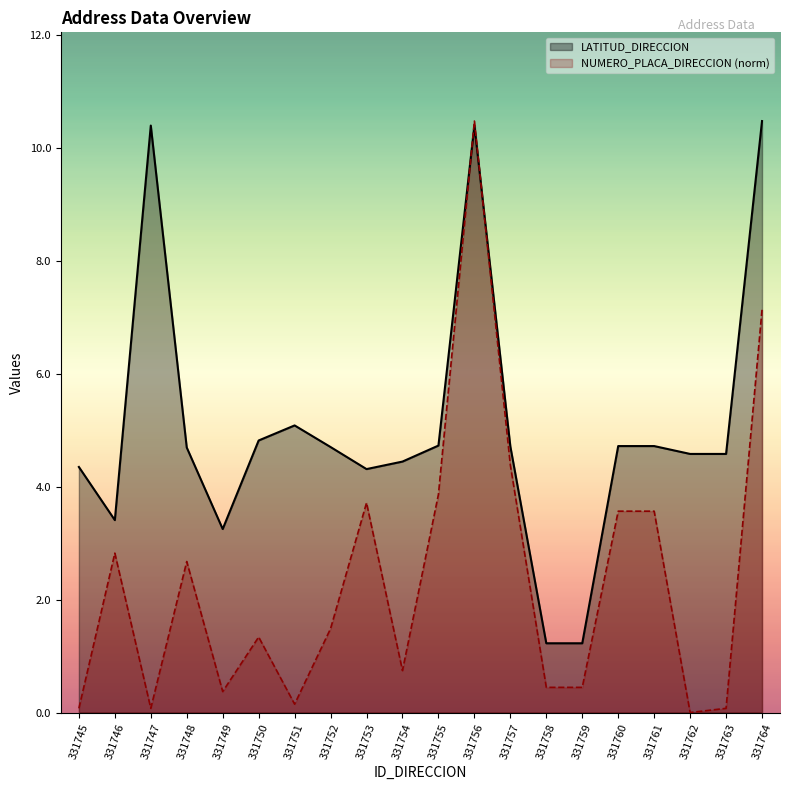

How many data points in NUMERO_PLACA_DIRECCION are less than 1?

9